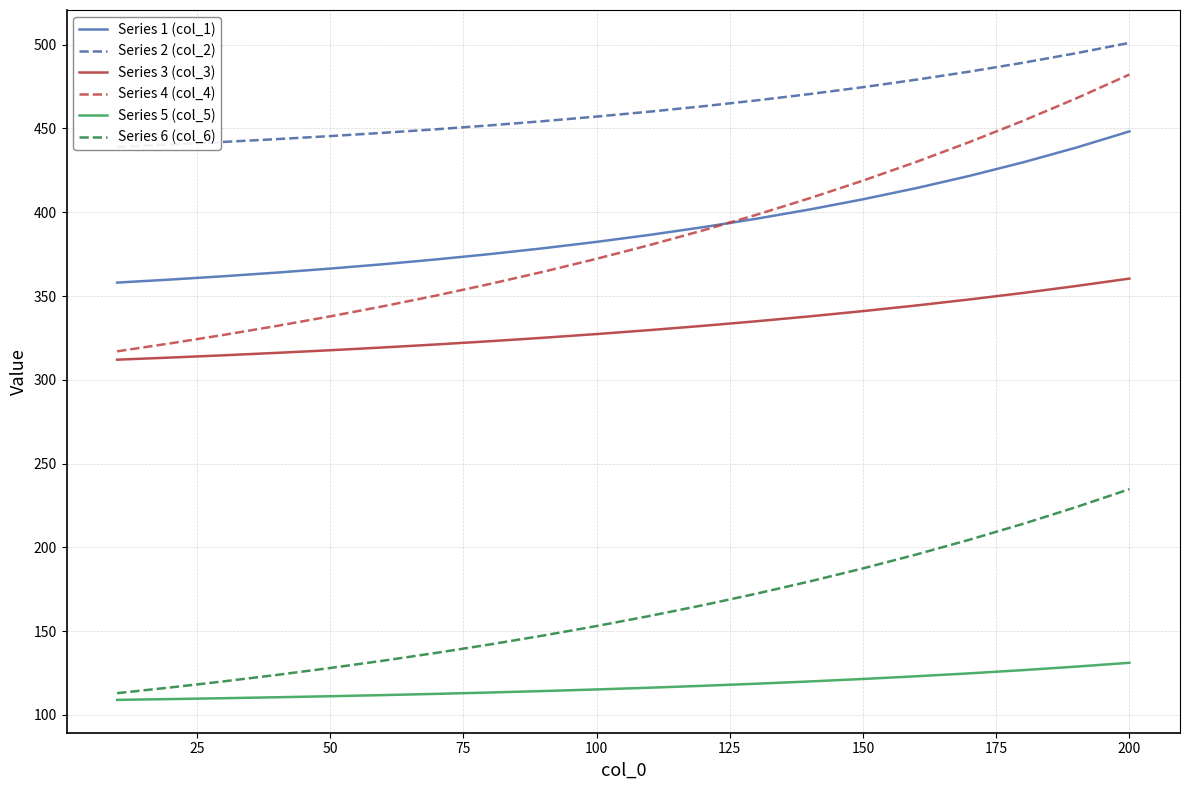

At how many categories does at least one series exceed 376?

20